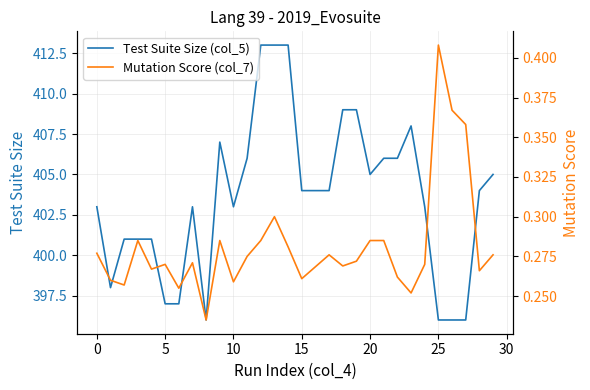

What is the maximum value for Test Suite Size (col_5)?

413